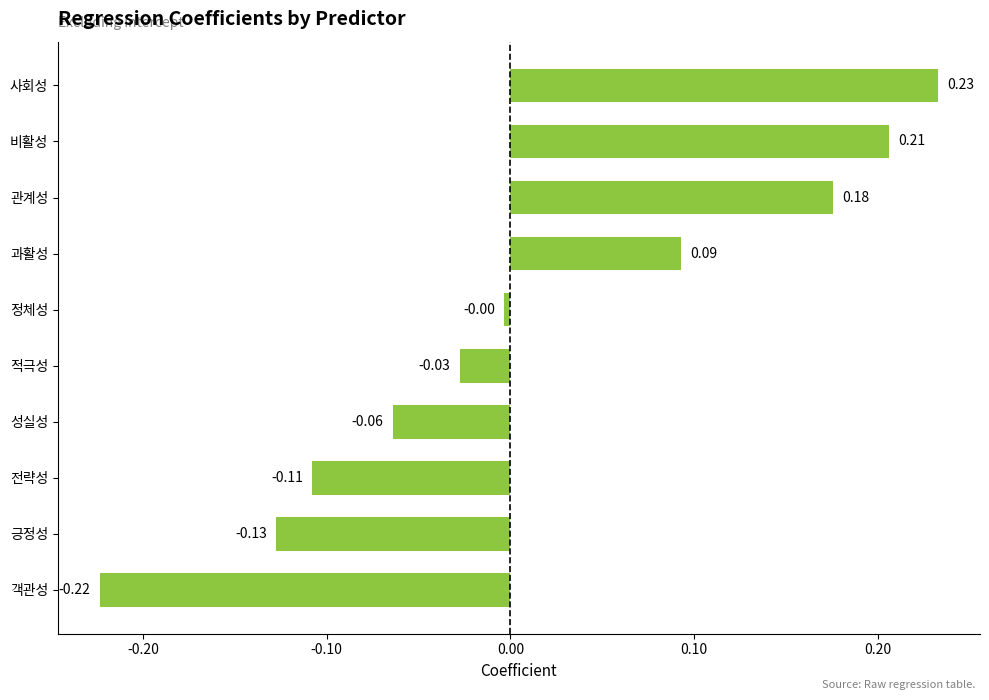

What is the difference between the values at 관계성 and 긍정성?

0.3